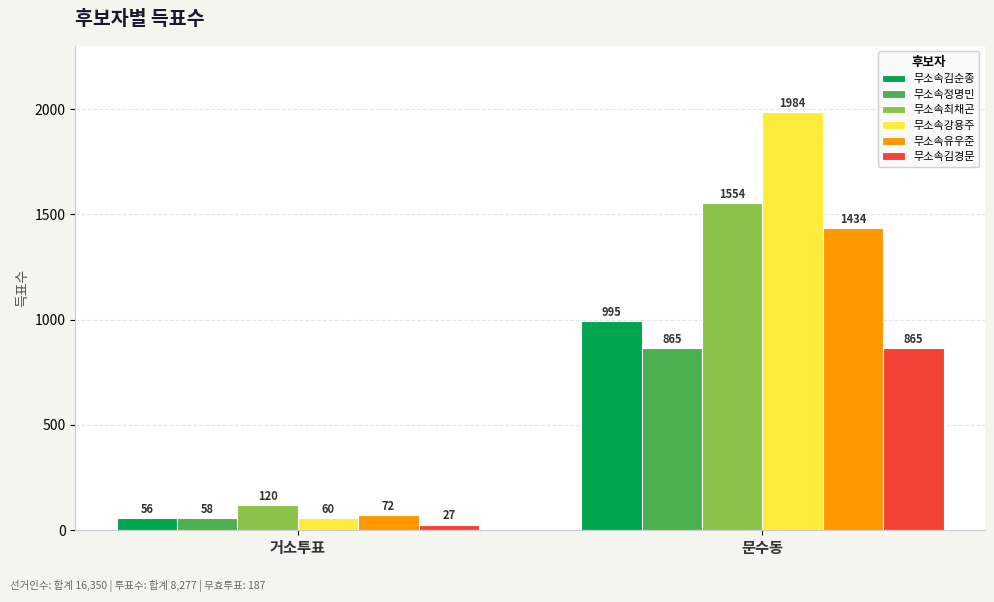

The 무소속유우준 series shows 72 at 거소투표. True or false?

True